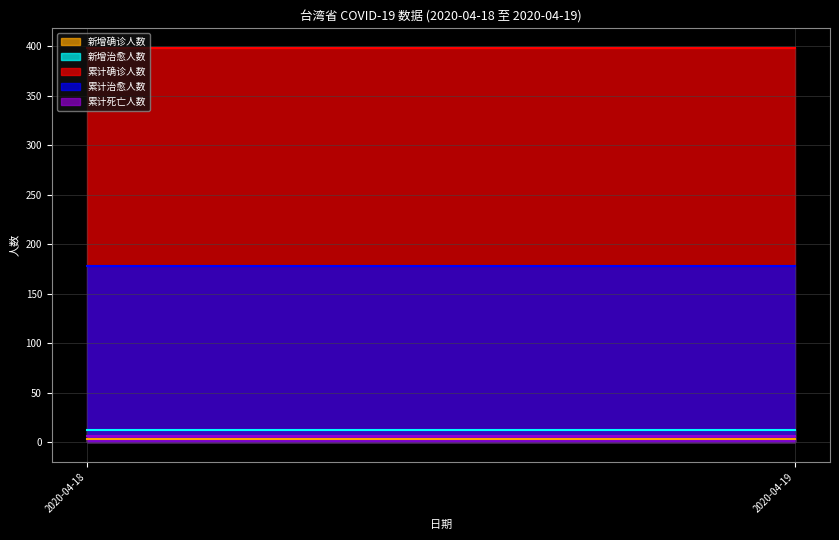

Is the value of 累计确诊人数 at 2020-04-19 greater than the value of 新增确诊人数 at 2020-04-19?

Yes